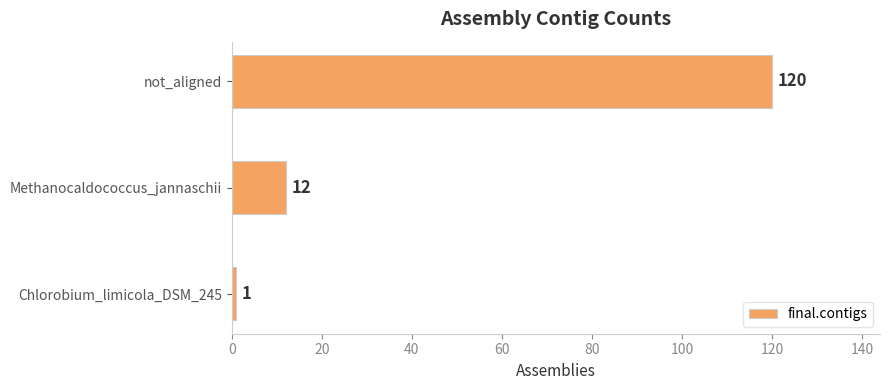

Reading bottom to top, list all the values displayed in this chart.

Chlorobium_limicola_DSM_245=1	Methanocaldococcus_jannaschii=12	not_aligned=120